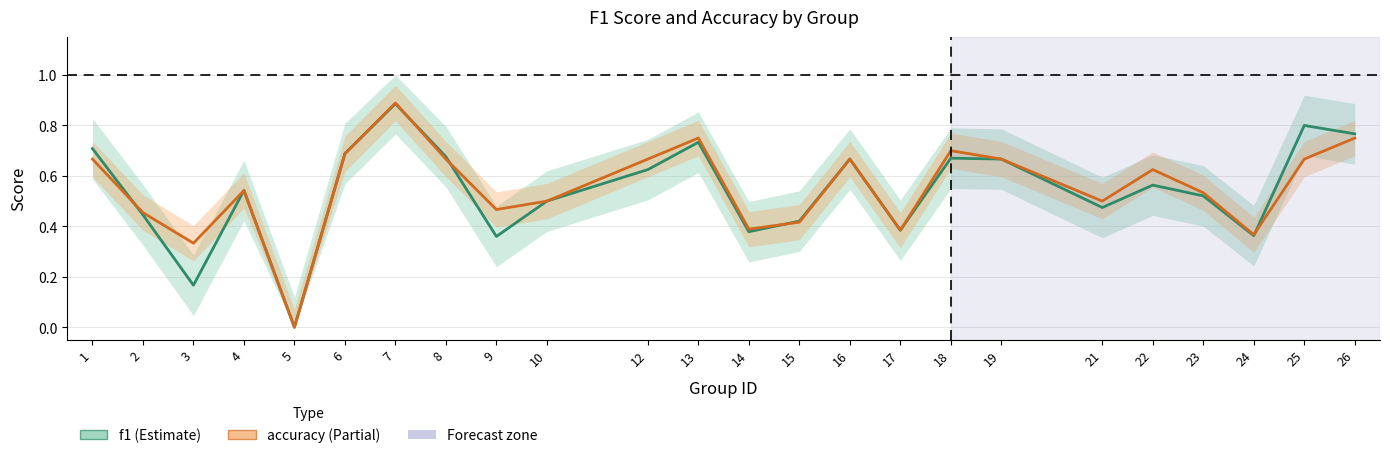

Is the value of f1 at 17 greater than the value of accuracy at 2?

No